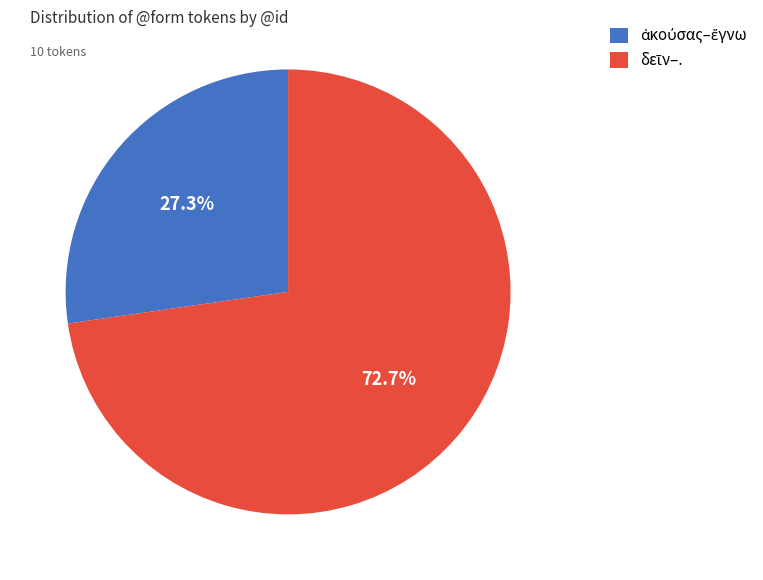

Is there any slice that represents more than half of the pie?

Yes